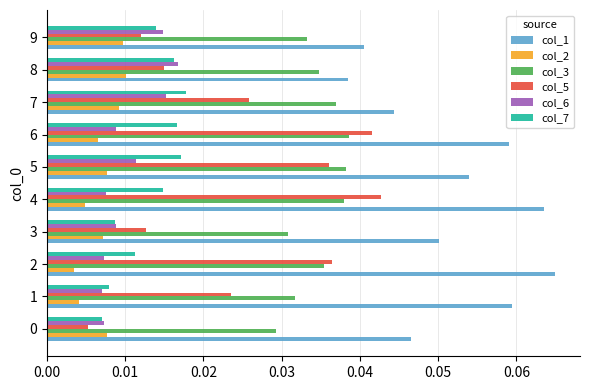

Which series has the largest total across all categories?

col_1